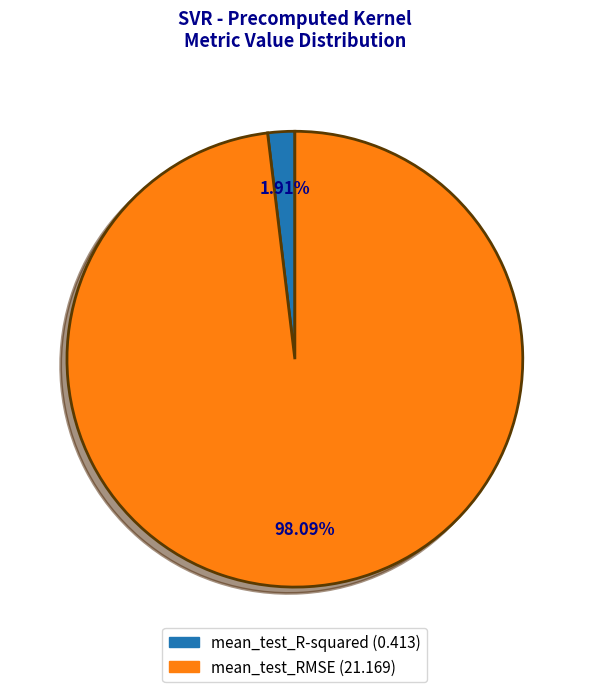

How many slices are in this pie chart?

2